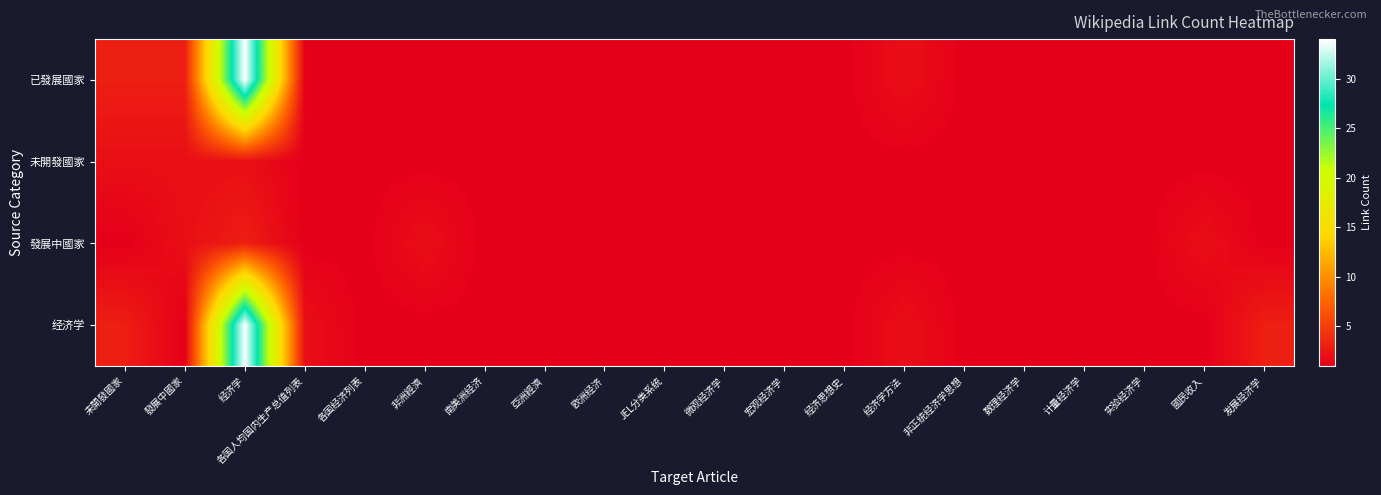

Reading right to left, list all the values displayed in this chart.

已發展國家: 发展经济学=1	國民收入=1	实验经济学=1	计量经济学=1	数理经济学=1	非正统经济学思想=1	经济学方法=2	经济思想史=1	宏观经济学=1	微观经济学=1	JEL分类系统=1	欧洲经济=1	亞洲經濟=1	南美洲经济=1	非洲經濟=1	各国经济列表=1	各国人均国内生产总值列表=1	经济学=34	發展中國家=3	未開發國家=3
未開發國家: 发展经济学=1	國民收入=1	实验经济学=1	计量经济学=1	数理经济学=1	非正统经济学思想=1	经济学方法=1	经济思想史=1	宏观经济学=1	微观经济学=1	JEL分类系统=1	欧洲经济=1	亞洲經濟=1	南美洲经济=1	非洲經濟=1	各国经济列表=1	各国人均国内生产总值列表=1	经济学=2	發展中國家=2	未開發國家=2
發展中國家: 发展经济学=1	國民收入=2	实验经济学=1	计量经济学=1	数理经济学=1	非正统经济学思想=1	经济学方法=1	经济思想史=1	宏观经济学=1	微观经济学=1	JEL分类系统=1	欧洲经济=1	亞洲經濟=1	南美洲经济=1	非洲經濟=2	各国经济列表=1	各国人均国内生产总值列表=1	经济学=3	發展中國家=2	未開發國家=1
经济学: 发展经济学=3	國民收入=1	实验经济学=1	计量经济学=1	数理经济学=1	非正统经济学思想=1	经济学方法=2	经济思想史=1	宏观经济学=1	微观经济学=1	JEL分类系统=1	欧洲经济=1	亞洲經濟=1	南美洲经济=1	非洲經濟=1	各国经济列表=1	各国人均国内生产总值列表=2	经济学=34	發展中國家=1	未開發國家=3